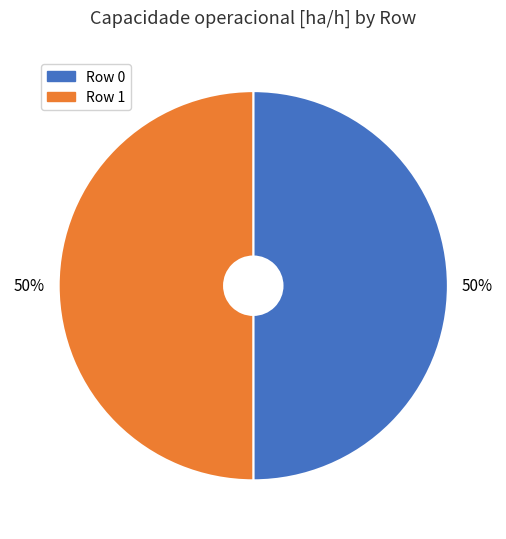

The Row 1 slice represents 50% of the pie. True or false?

True